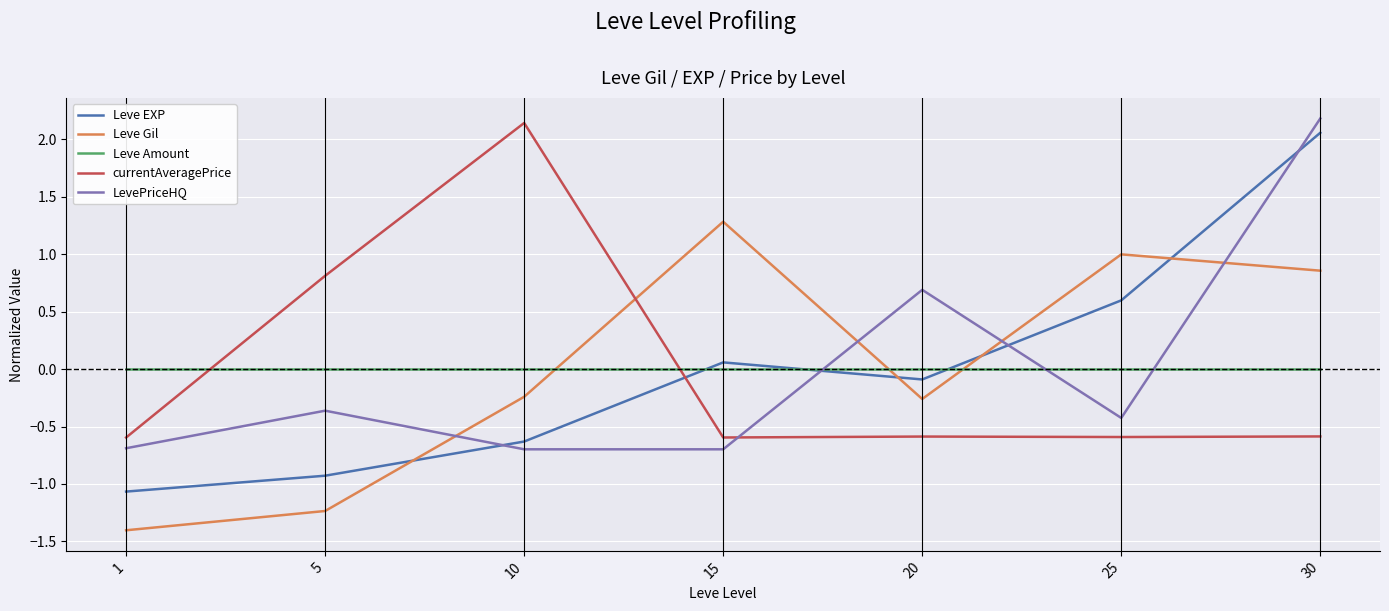

In Leve Gil, how many points are lower than both neighbors (excluding endpoints)?

1